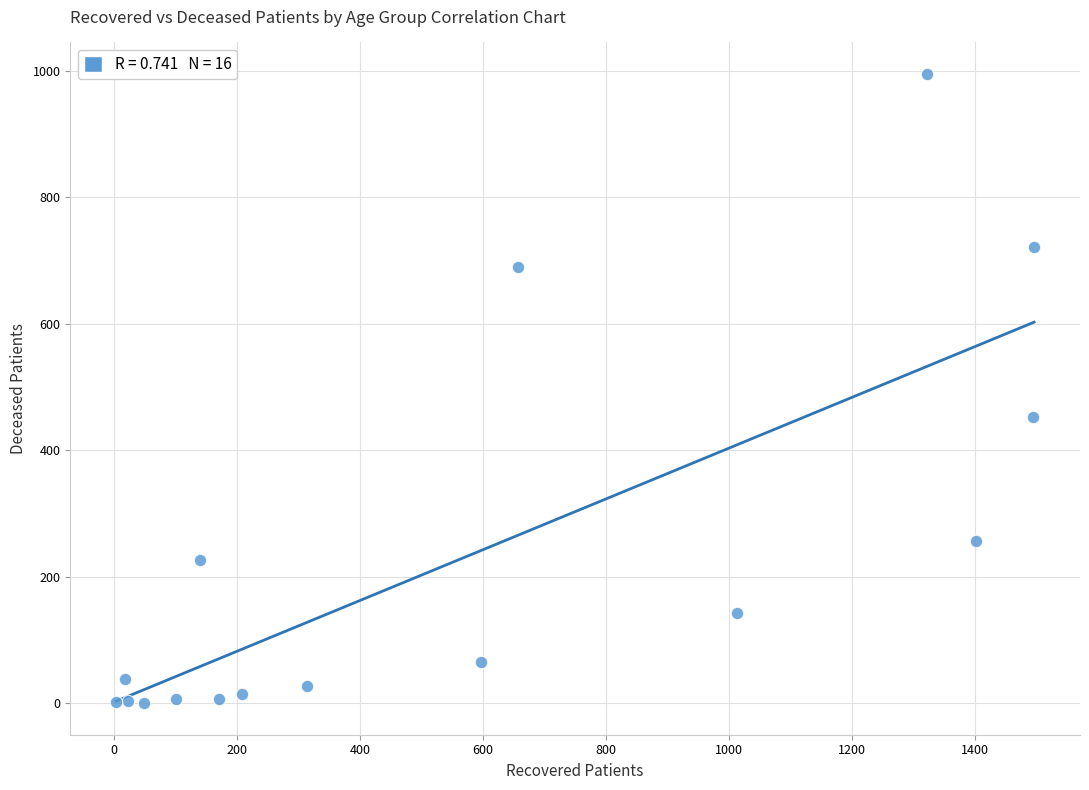

What is the range of Y values (max minus min)?

995